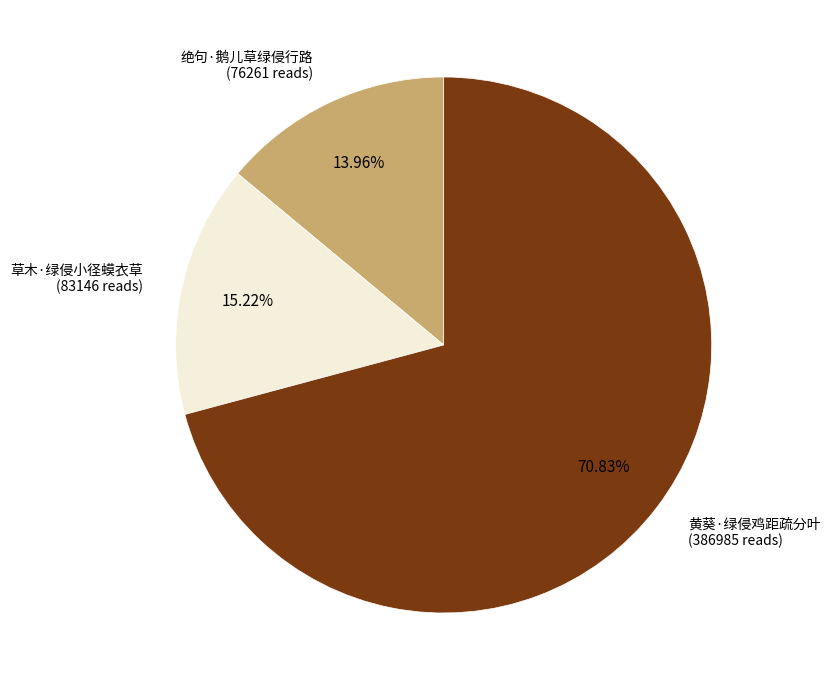

Between 草木·绿侵小径蟆衣草 and 黄葵·绿侵鸡距疏分叶, which is larger?

黄葵·绿侵鸡距疏分叶